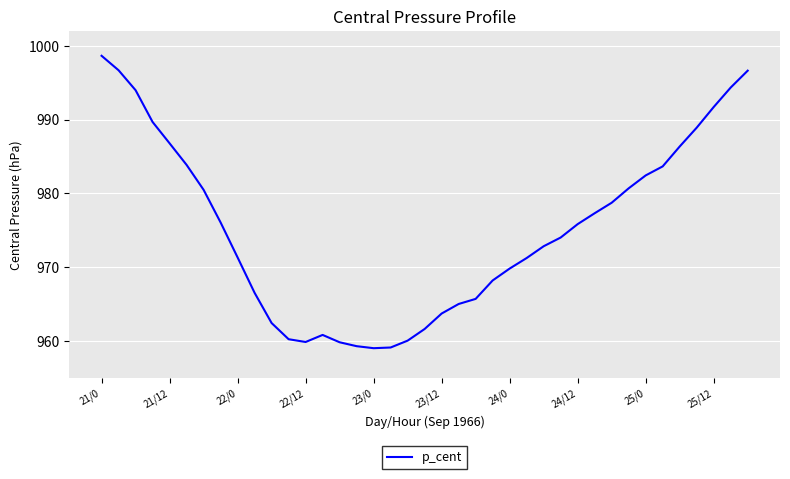

What is the maximum value shown in the chart?

998.6